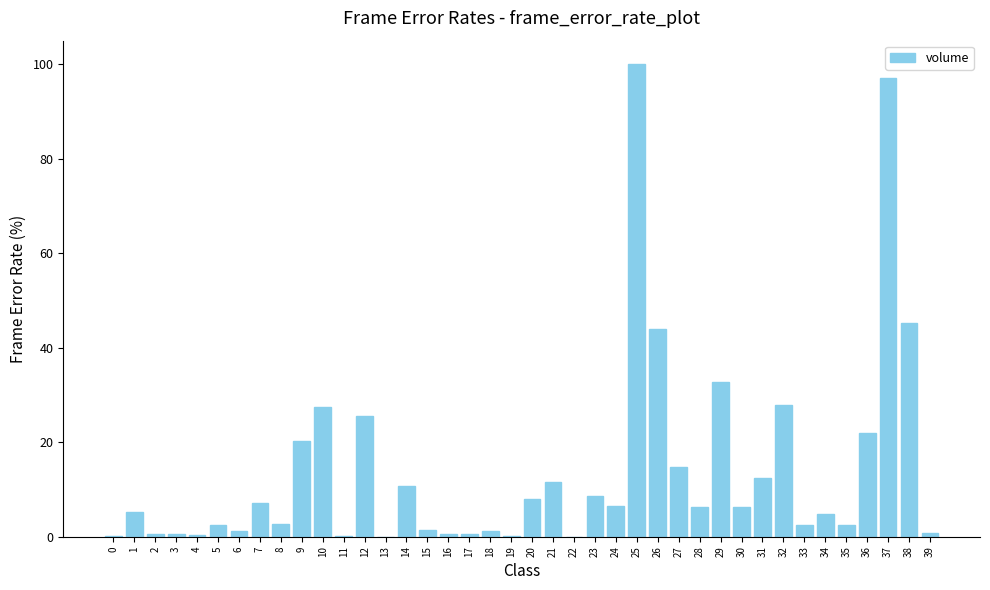

The chart shows a value of 16.8 at 29. True or false?

False